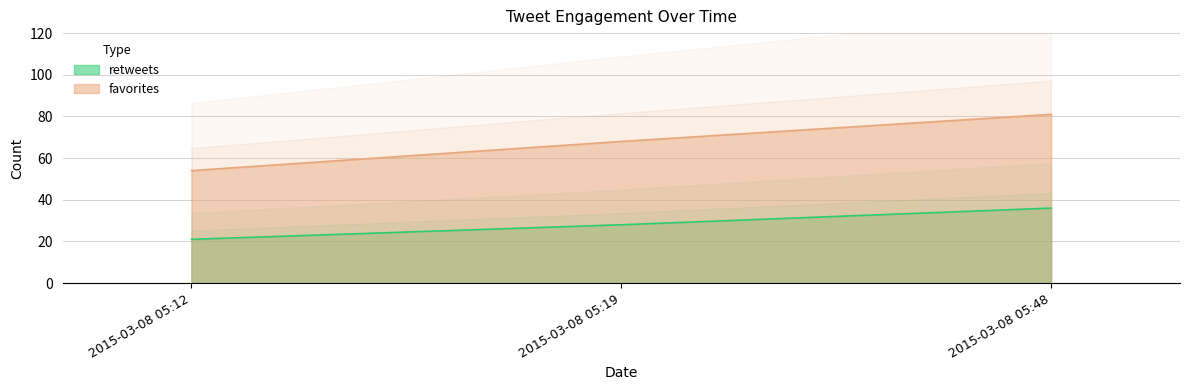

Reading left to right, what are all the values shown in this chart?

retweets: 2015-03-08 05:12=21	2015-03-08 05:19=28	2015-03-08 05:48=36
favorites: 2015-03-08 05:12=54	2015-03-08 05:19=68	2015-03-08 05:48=81